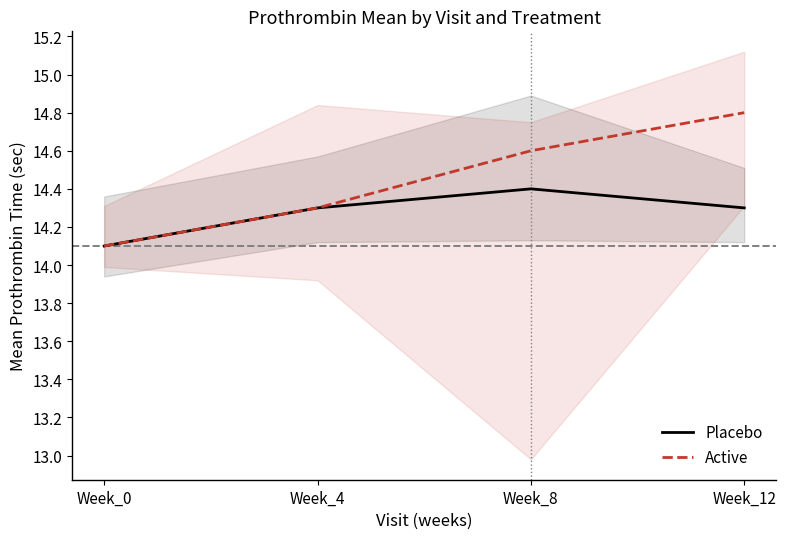

Between Week_0 and Week_8, which series saw the biggest shift?

Active